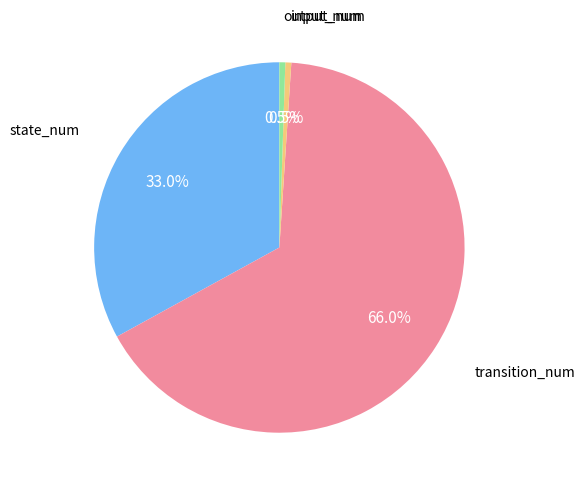

To the nearest percent, what is the average slice percentage?

25%